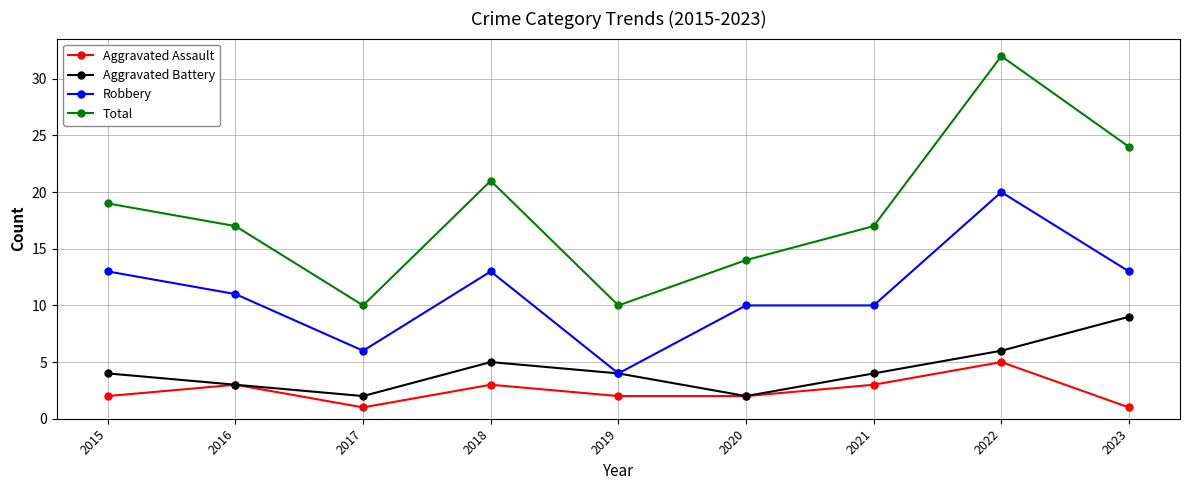

At 2017, list the series in order from smallest to largest.

Aggravated Assault, Aggravated Battery, Robbery, Total